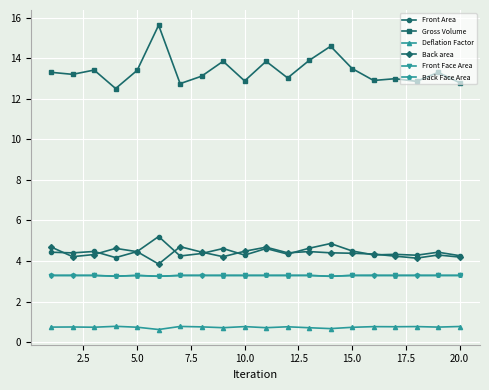

What is the highest value of the Gross Volume series?

15.6